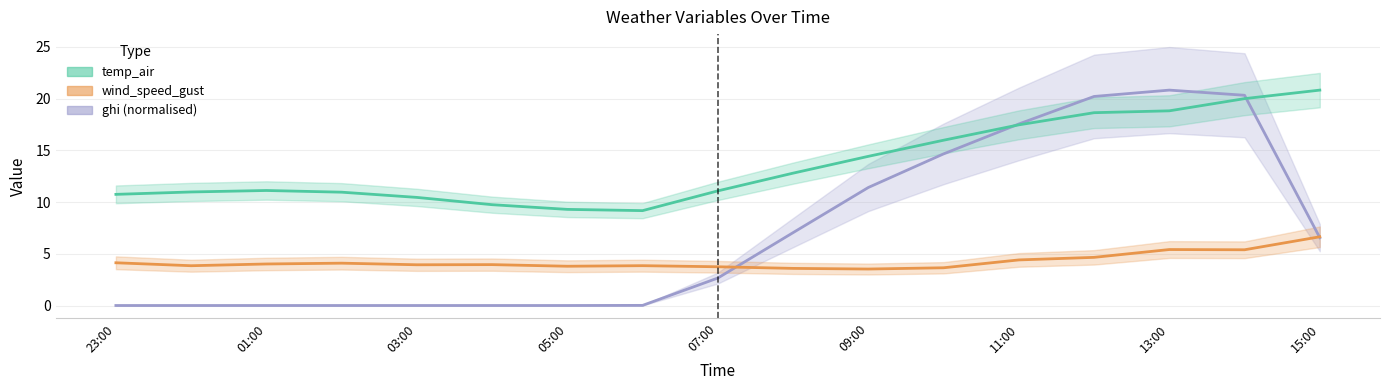

In wind_speed_gust, how many points are higher than both neighbors (excluding endpoints)?

4